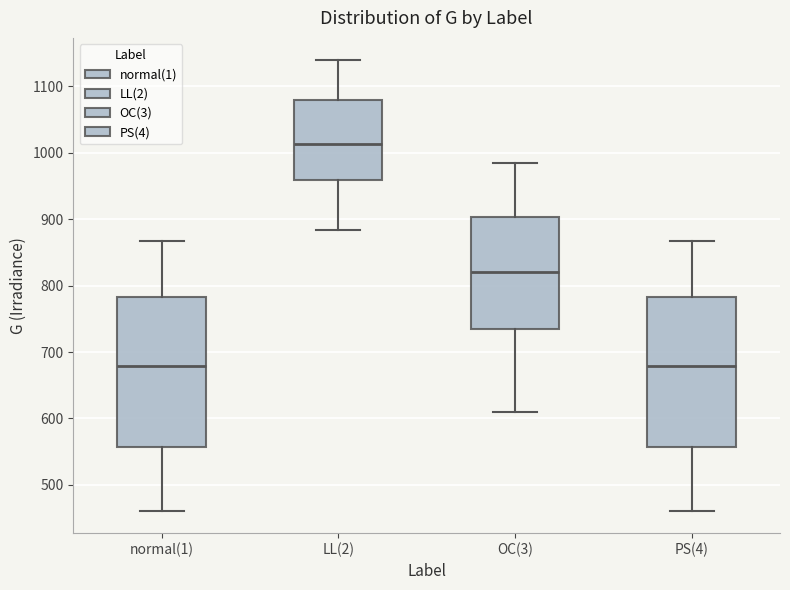

Where does the upper whisker of the box for OC(3) end on the y-axis? The values are not printed on the chart, so give them approximately, as read against the axis.

980